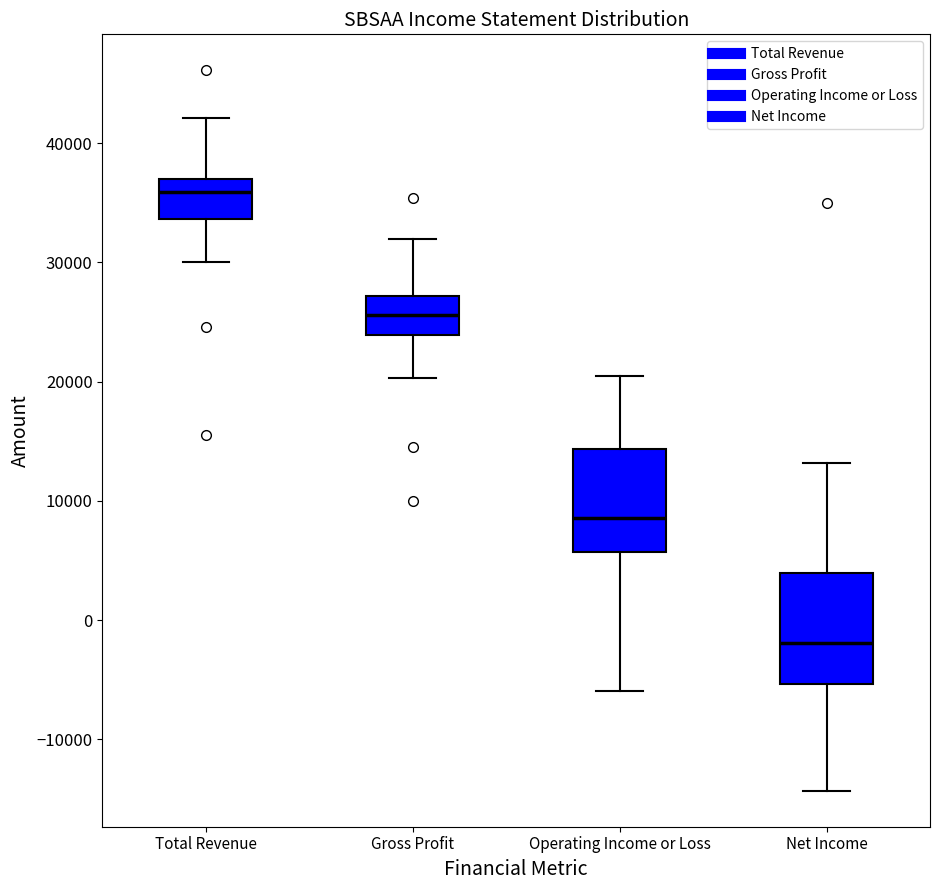

Reading left to right, transcribe this box plot: for each box, give where its median line is, the range the box spans, and where its two whiskers end, as read against the y-axis. The values are not printed on the chart, so give them approximately, as read against the axis.

Total Revenue: median 36000, box 34000 to 37000, whiskers 30000 to 42000
Gross Profit: median 26000, box 24000 to 27000, whiskers 20000 to 32000
Operating Income or Loss: median 9000, box 6000 to 14000, whiskers -6000 to 21000
Net Income: median -2000, box -5000 to 4000, whiskers -14000 to 13000